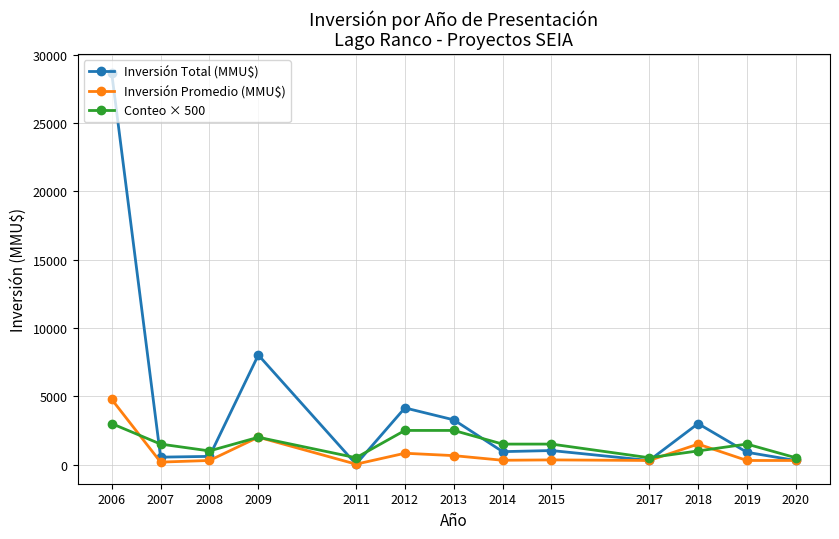

What is the total value across all series at 2006?

36425.0